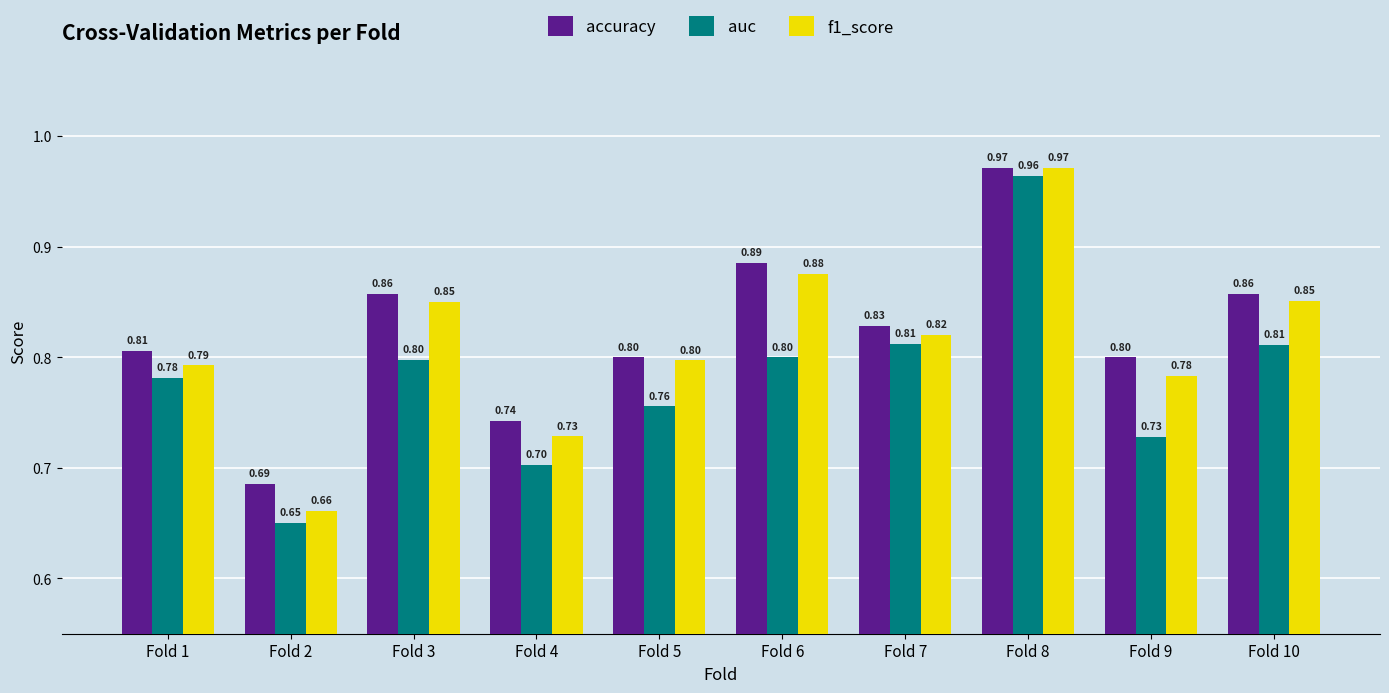

Rank the series at Fold 2 from highest to lowest value.

accuracy, f1_score, auc